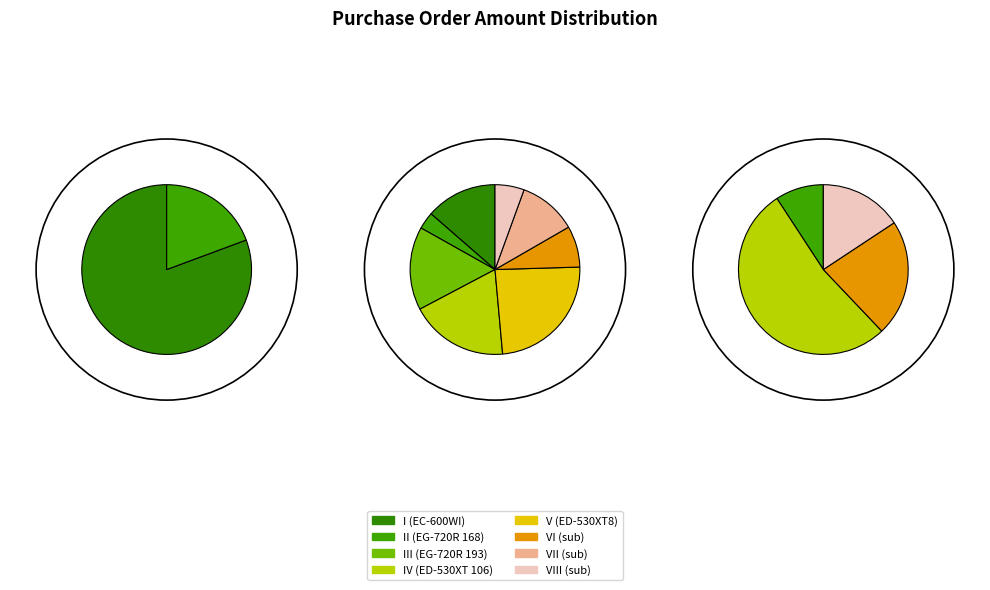

Which slice is the smallest?

II